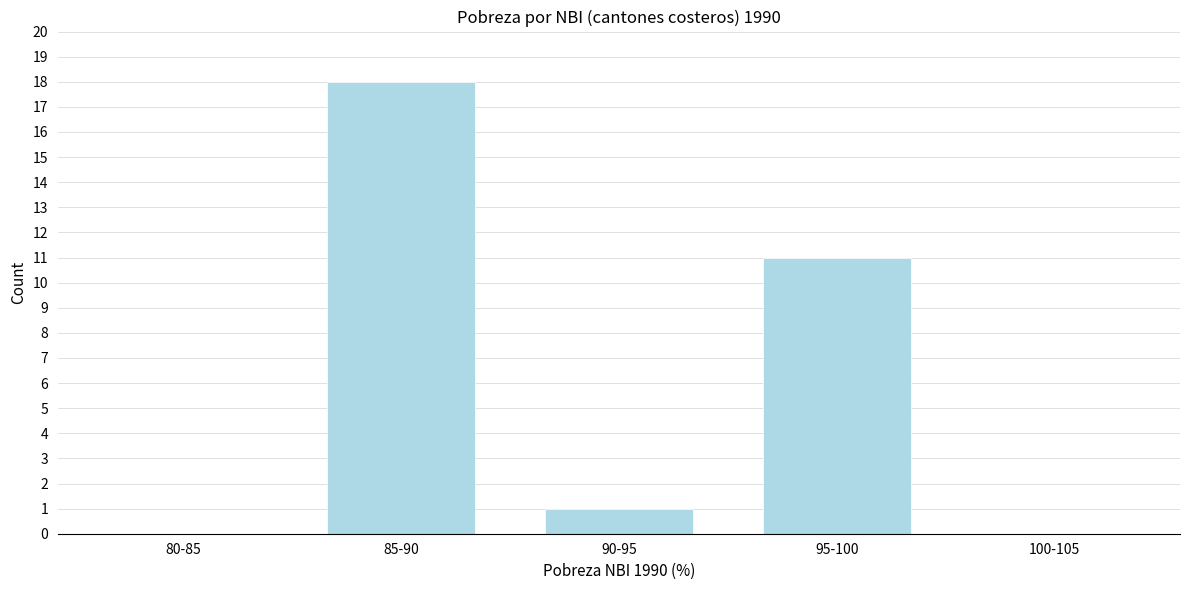

Reading left to right, transcribe all the data shown in this chart.

80-85=0	85-90=18	90-95=1	95-100=11	100-105=0